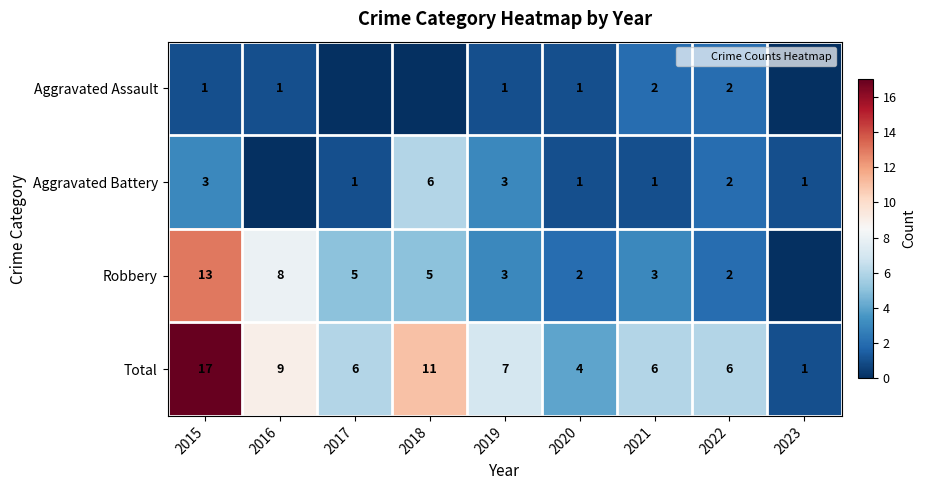

What value does the Aggravated Assault series have at 2019?

1